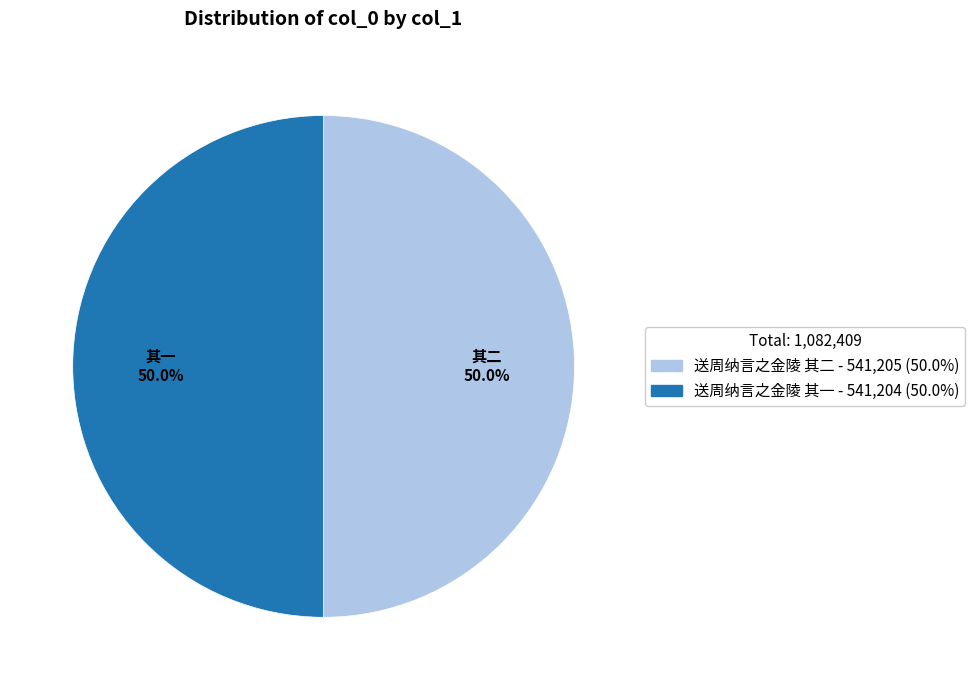

To the nearest percent, what portion does 送周纳言之金陵 其一 represent?

50%